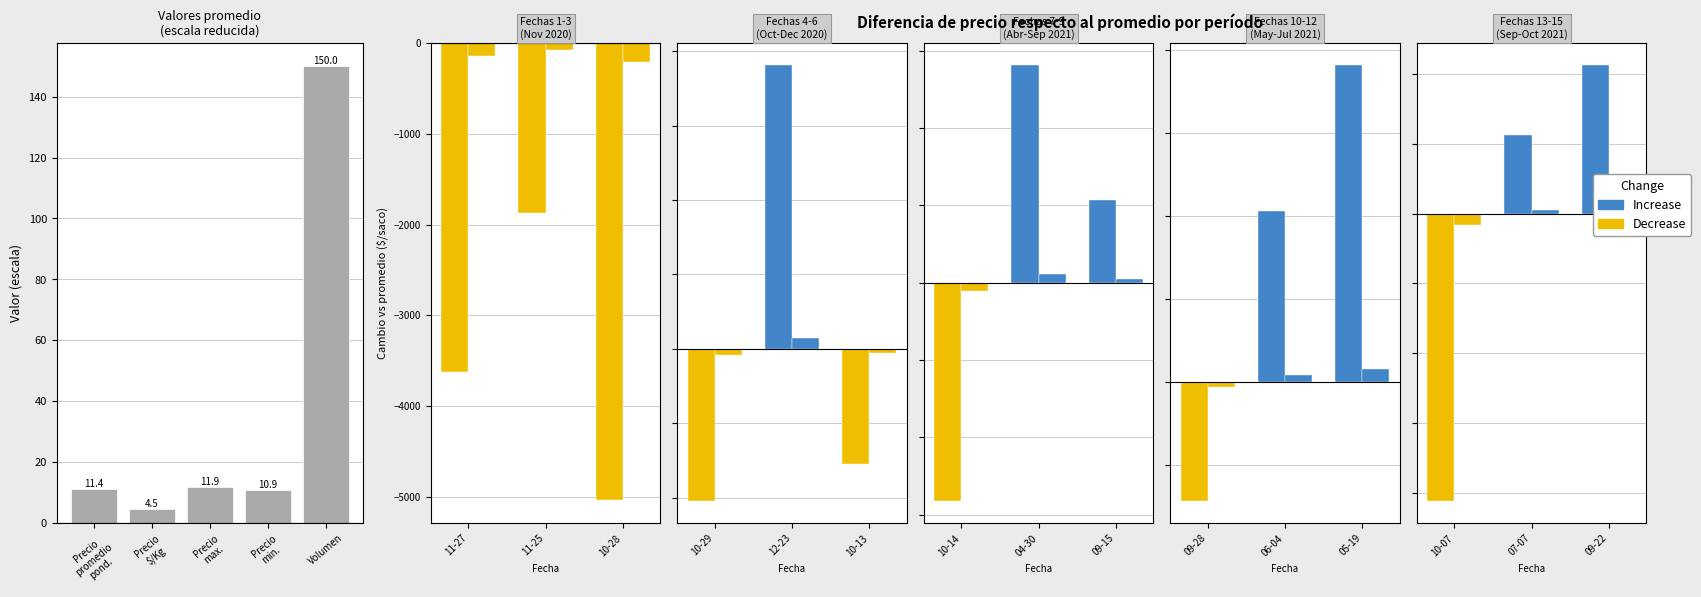

What is the difference between the maximum and minimum values?

145.5